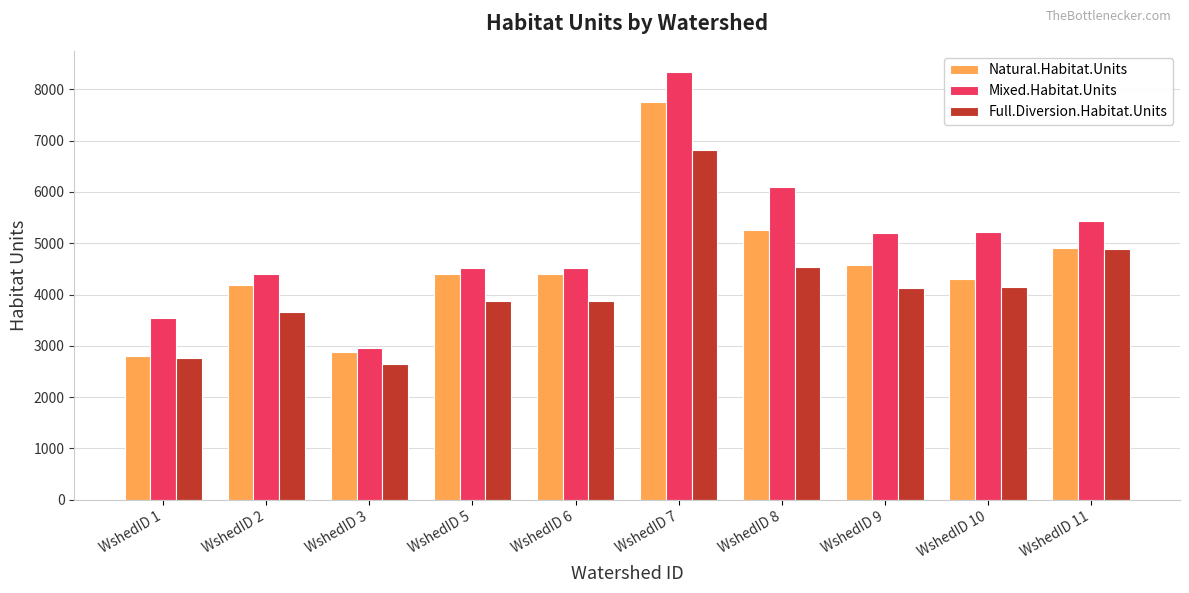

Which series has the largest range (max minus min)?

Mixed.Habitat.Units